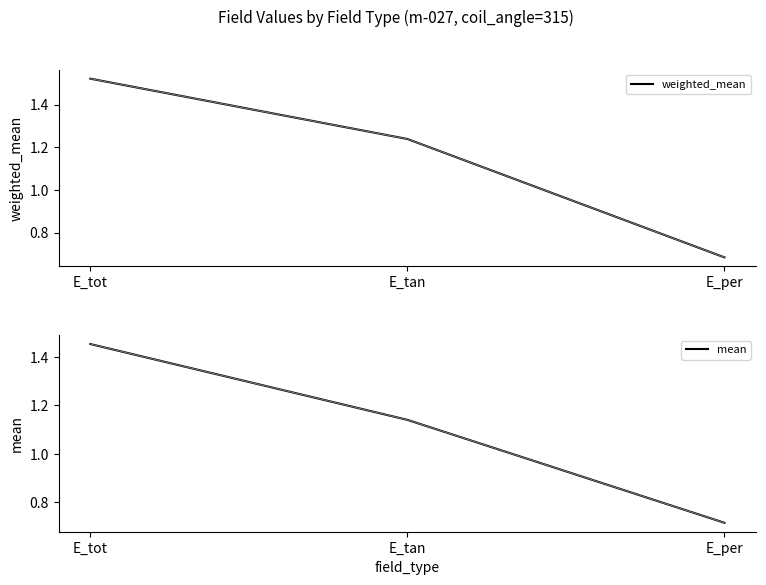

What is the total value across all series at E_tot?

3.0